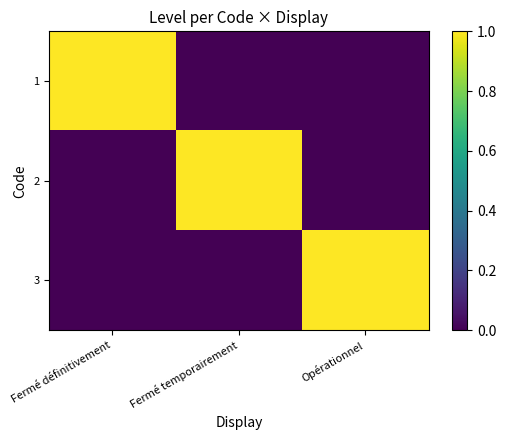

Reading left to right, extract all data points from this chart.

1: Fermé définitivement=1	Fermé temporairement=0	Opérationnel=0
2: Fermé définitivement=0	Fermé temporairement=1	Opérationnel=0
3: Fermé définitivement=0	Fermé temporairement=0	Opérationnel=1